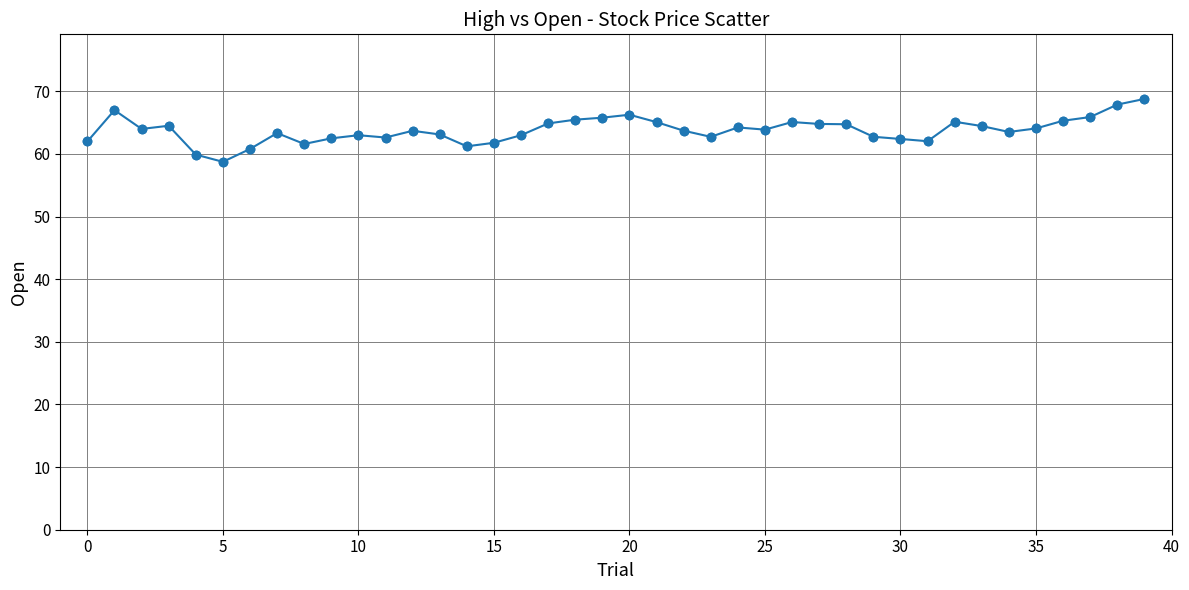

What is the value of the 8th point from the left?

63.3